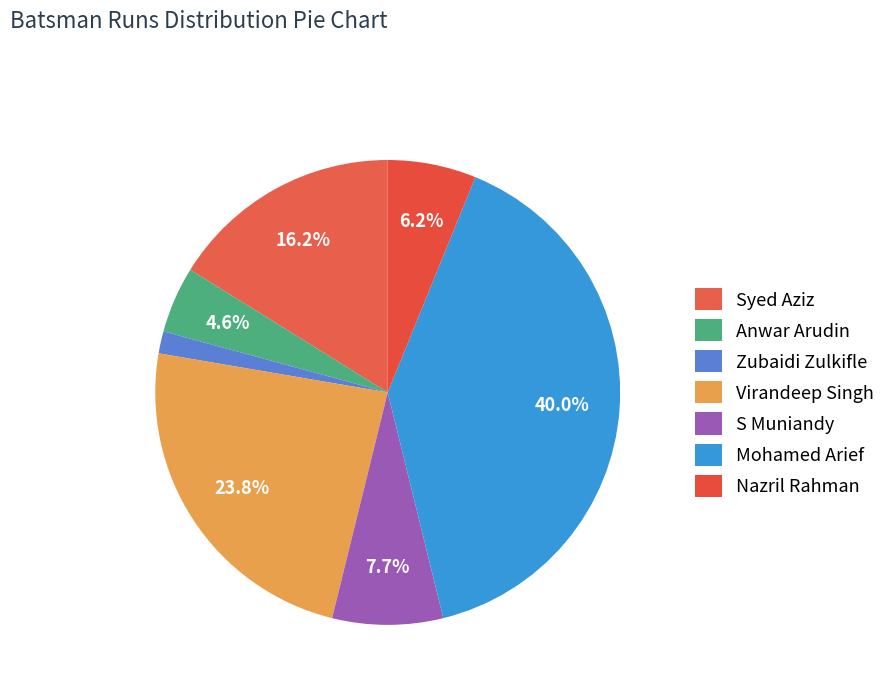

Count the number of slices in the pie.

7